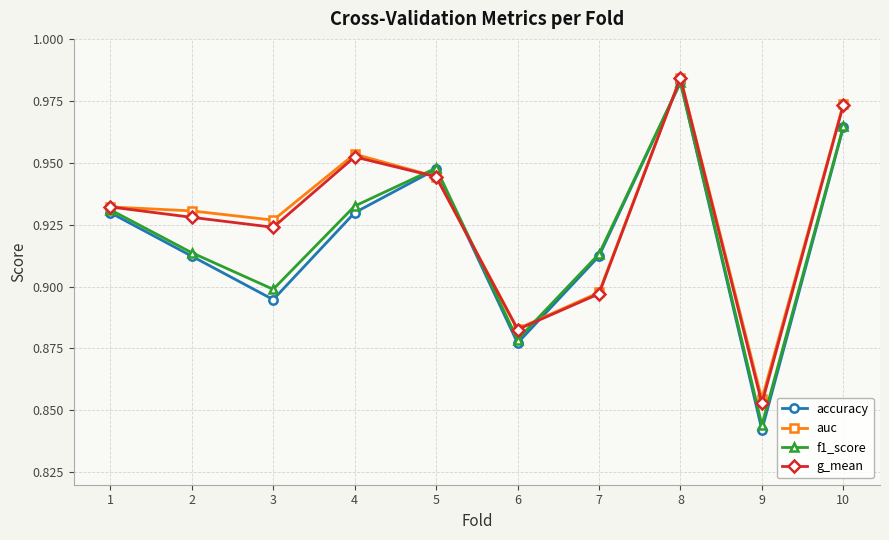

What are all the series names shown in the legend?

accuracy, auc, f1_score, g_mean